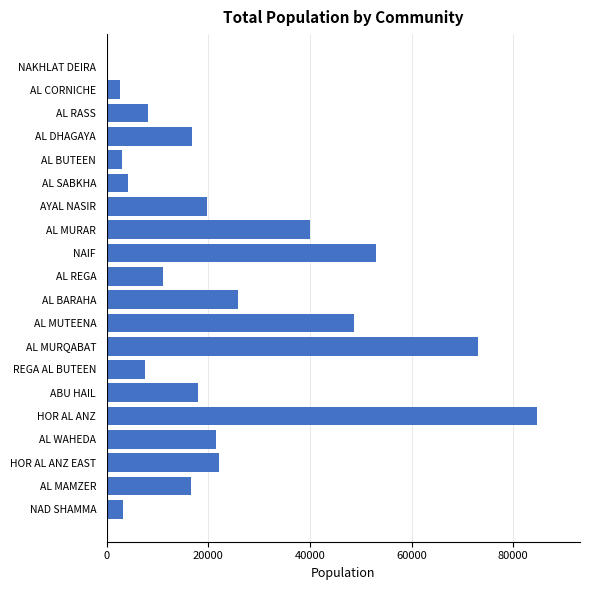

What is the maximum value shown in the chart?

84661